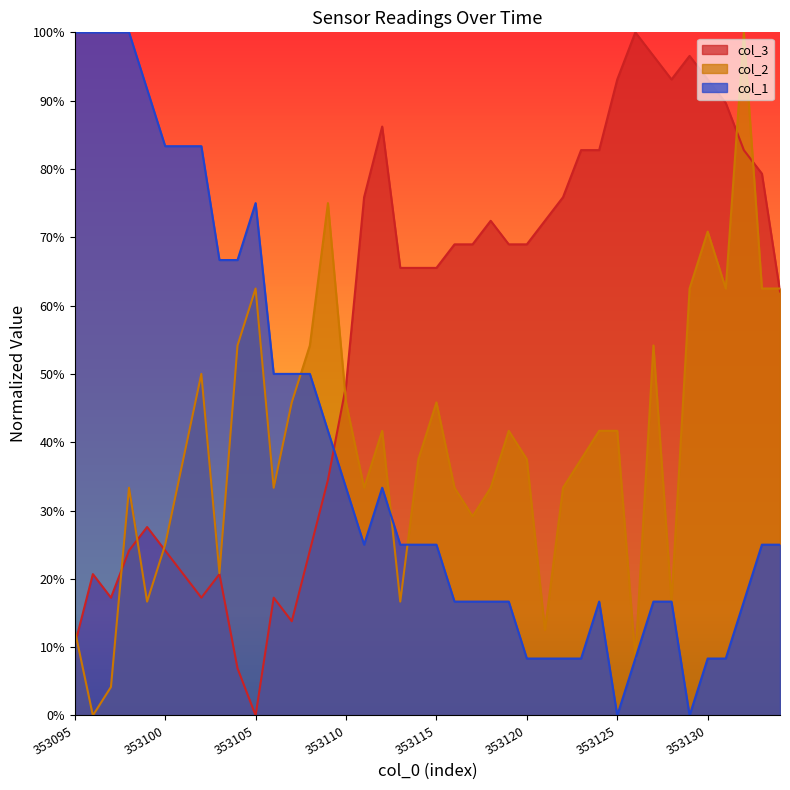

Which series has the largest range (max minus min)?

col_3